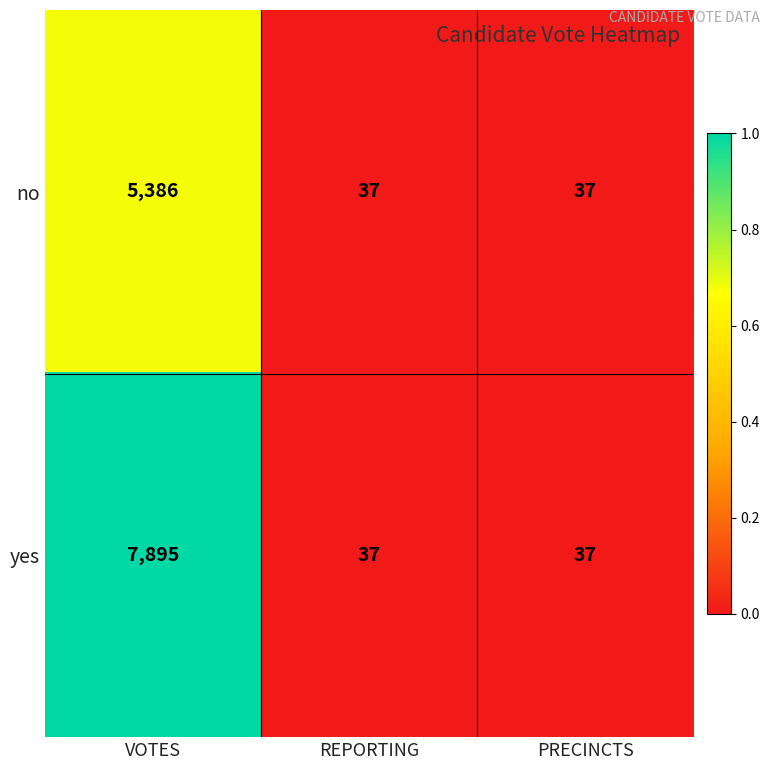

What is the difference between the maximum and second lowest values in the yes series?

7858